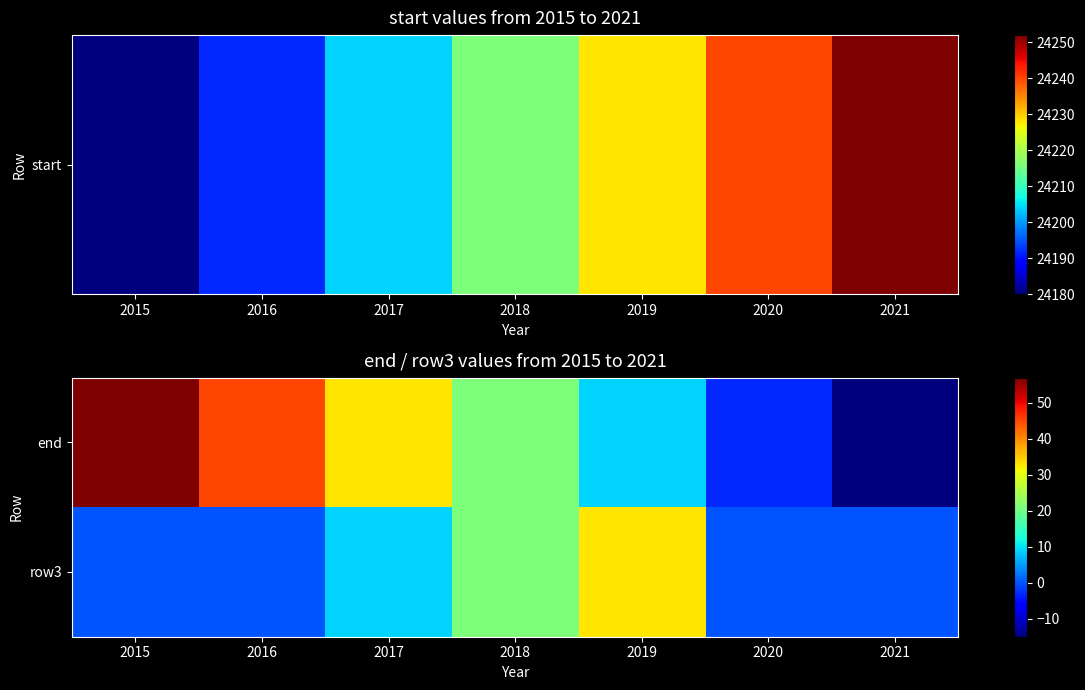

Which series changed the most between 2018 and 2021?

end